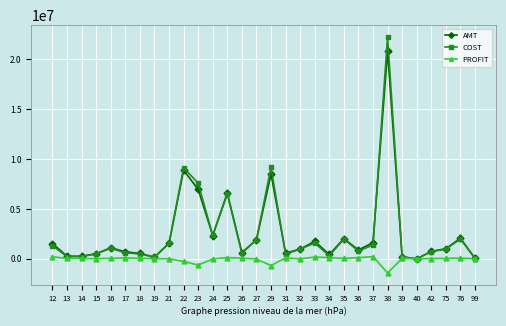

True or false: PROFIT has more than 2 points higher than both neighbors.

True